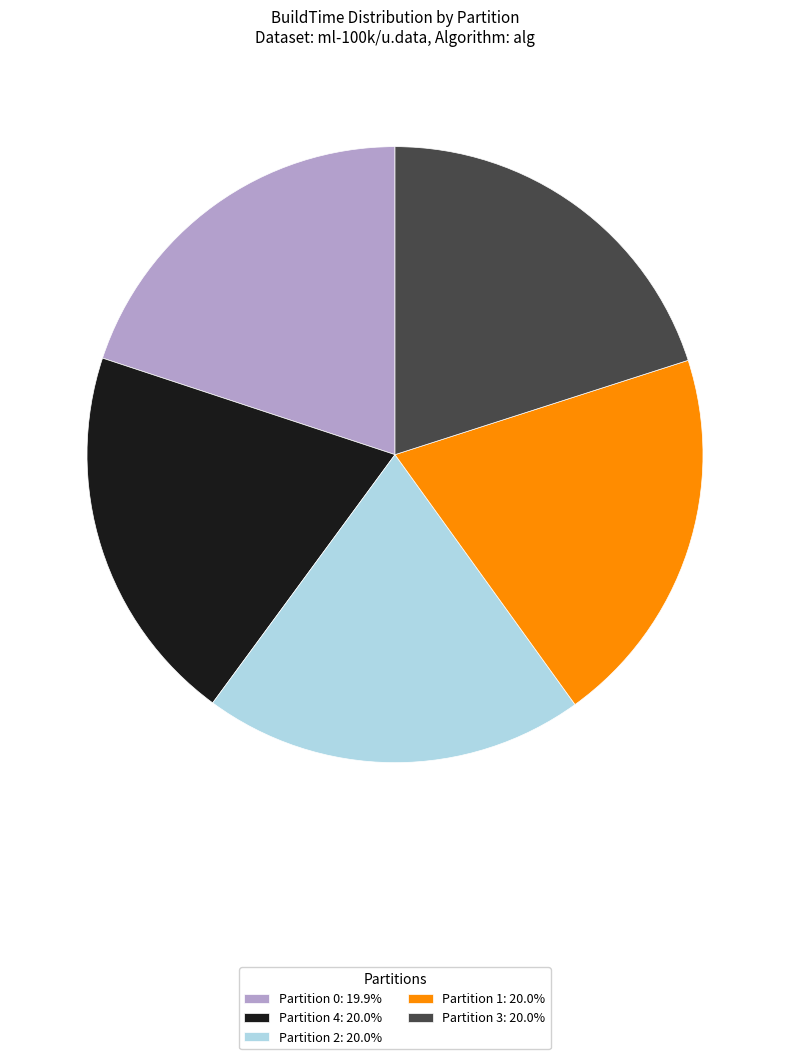

Do Partition 2: 20.0% and Partition 1: 20.0% together represent more than half of the pie?

No